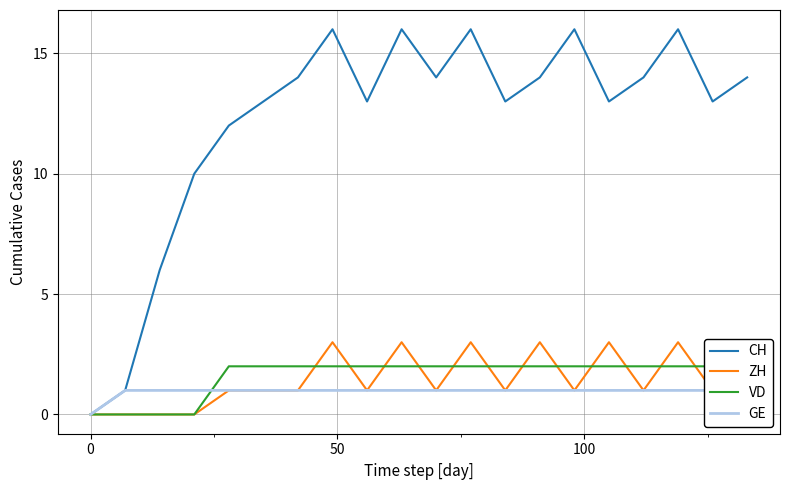

The VD series shows 1 at 7. True or false?

False